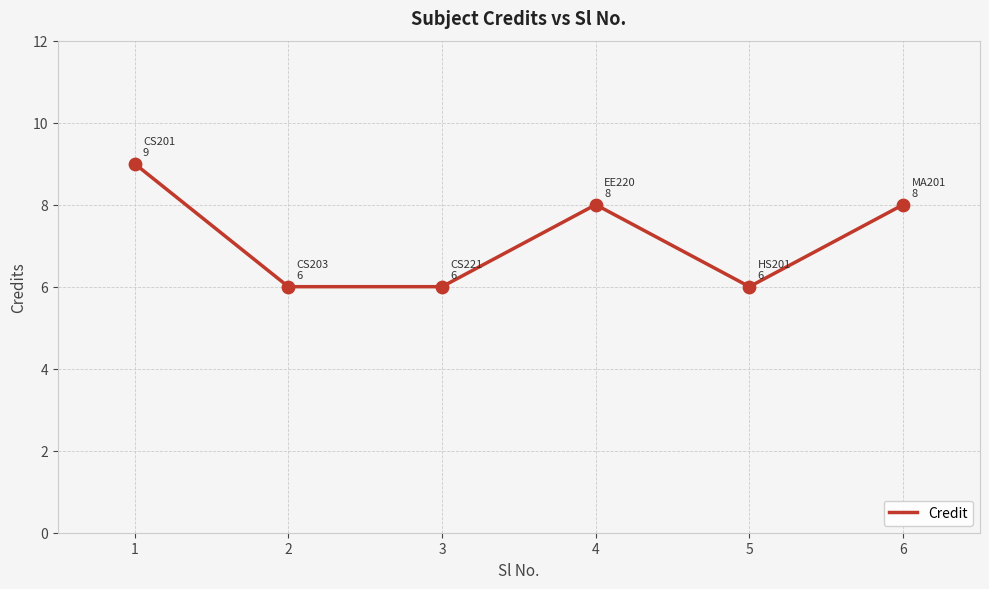

Which has a higher value, 2 or 1?

1